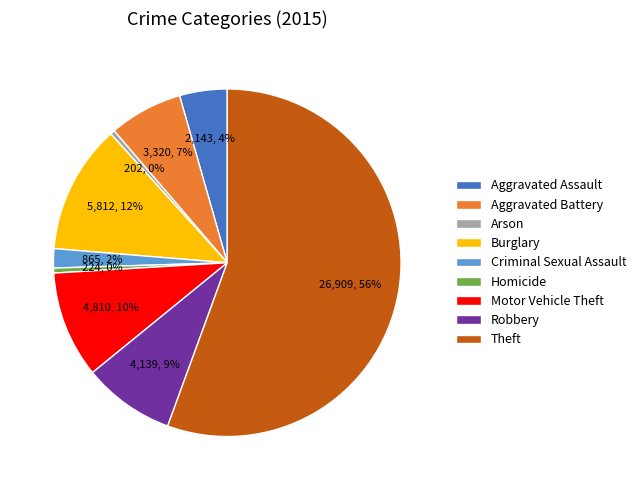

The Arson slice represents 0% of the pie. True or false?

True